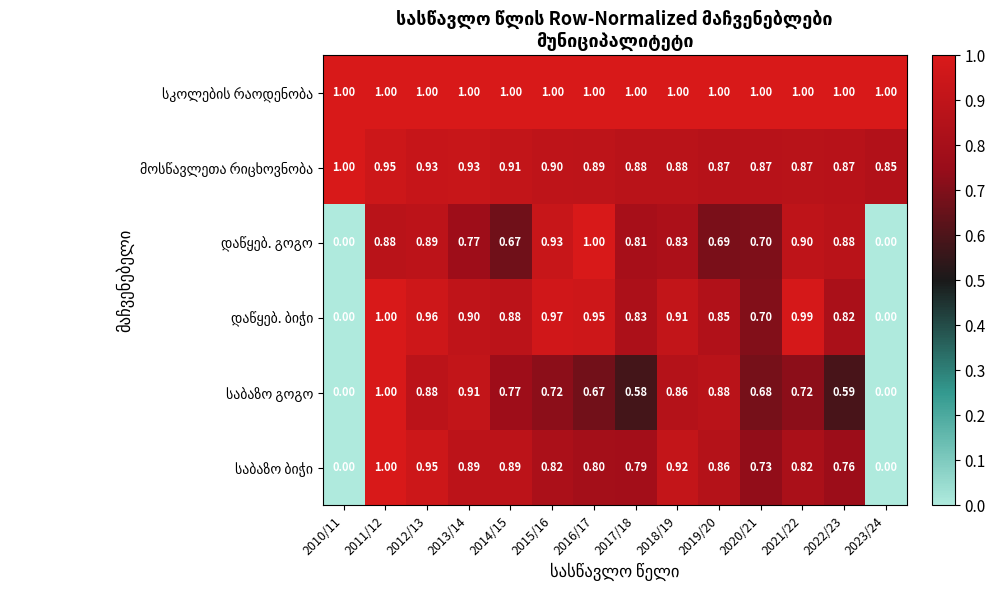

How many series are shown in this chart?

6